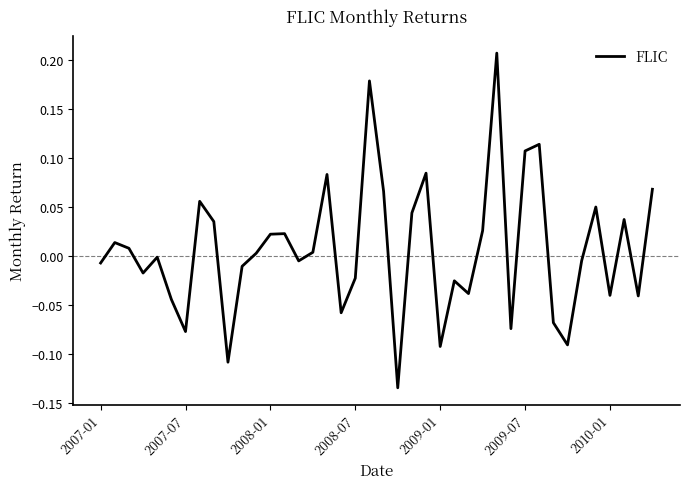

Is this an area chart (filled region under the line)?

No